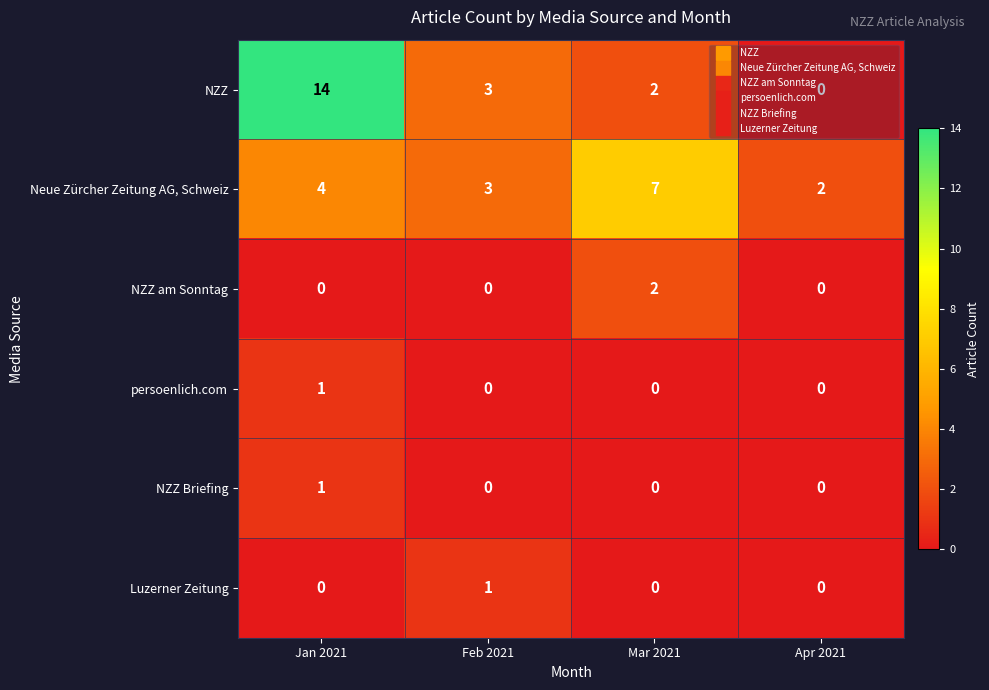

What is the total value across all series at Feb 2021?

7